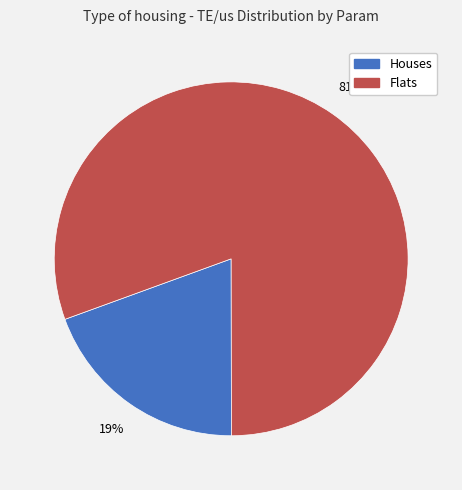

Does any single category account for the majority?

Yes